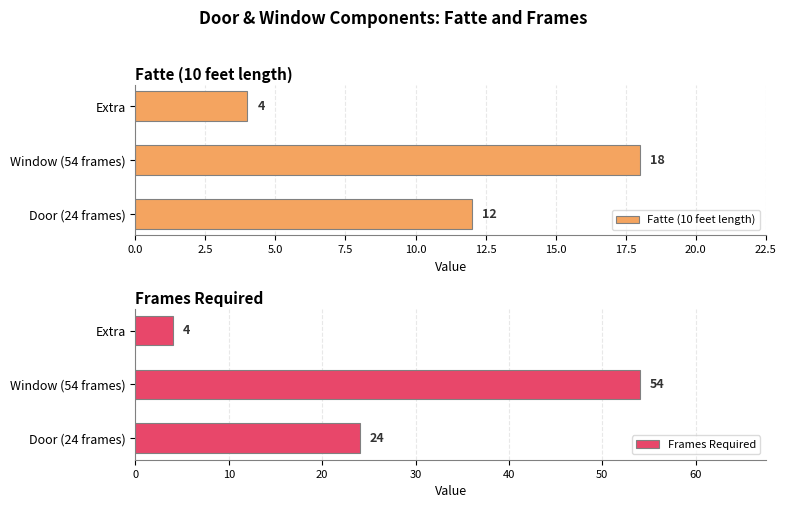

Count the Frames Required values in the range 4 to 54.

3